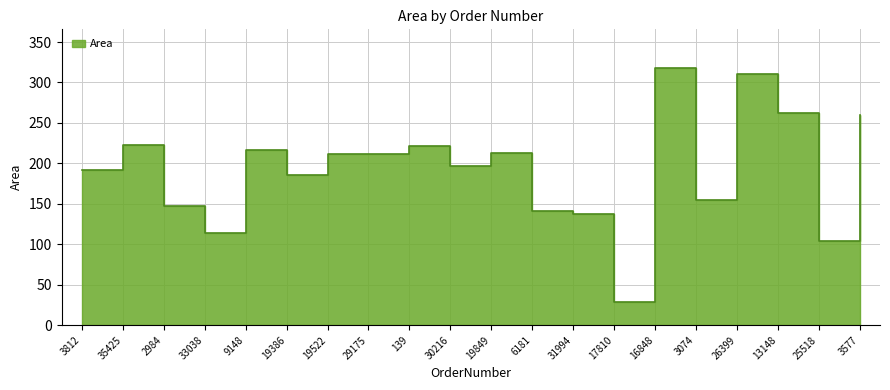

What is the difference between the maximum and minimum values?

289